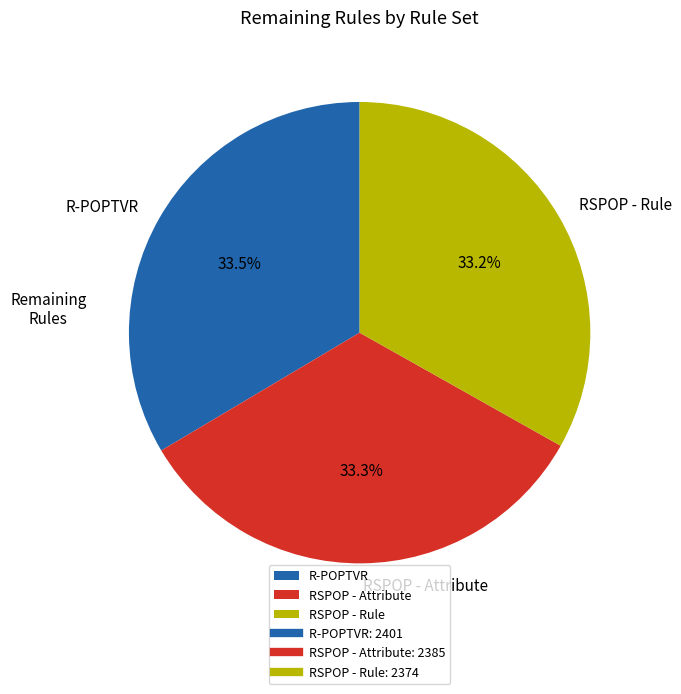

What percentage is NOT represented by R-POPTVR?

66.5%